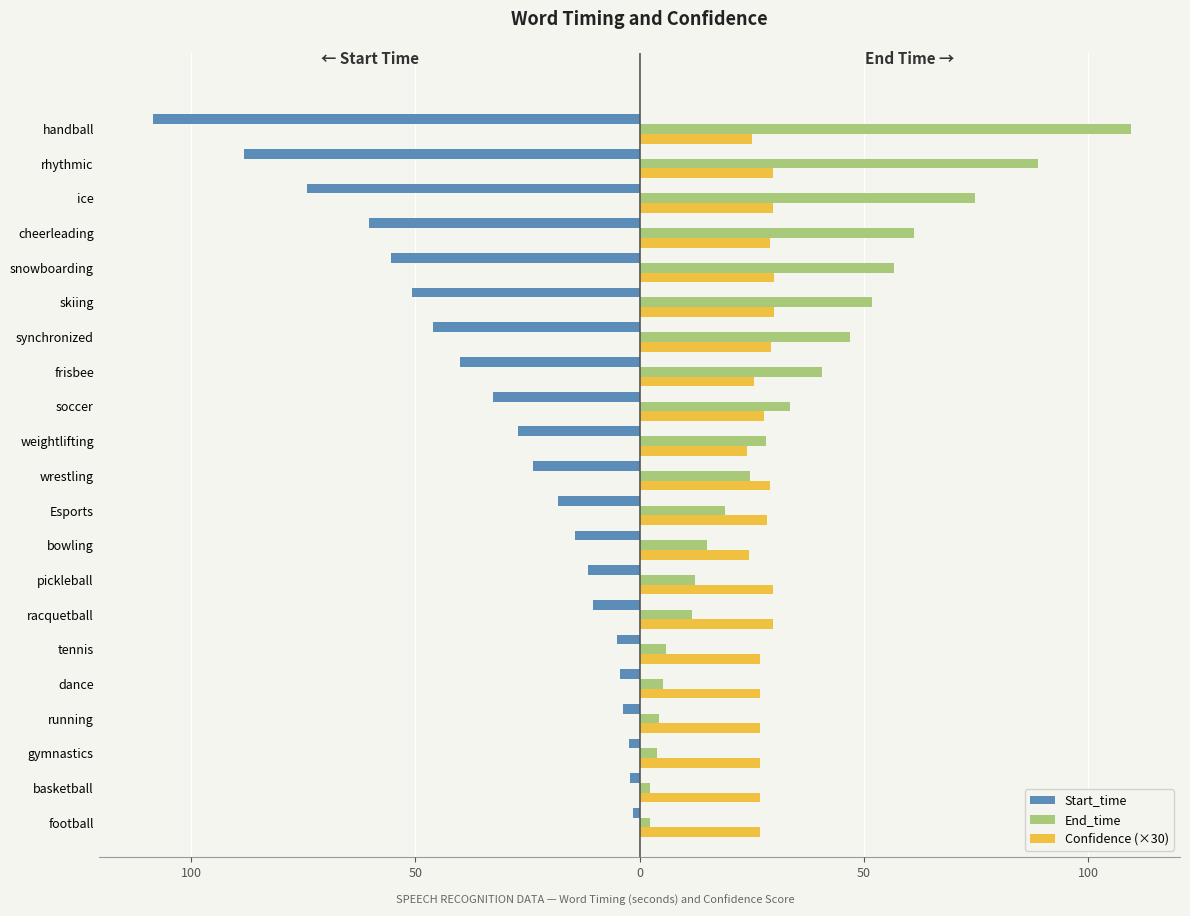

What are all the series names shown in the legend?

Start_time, End_time, Confidence (×30)